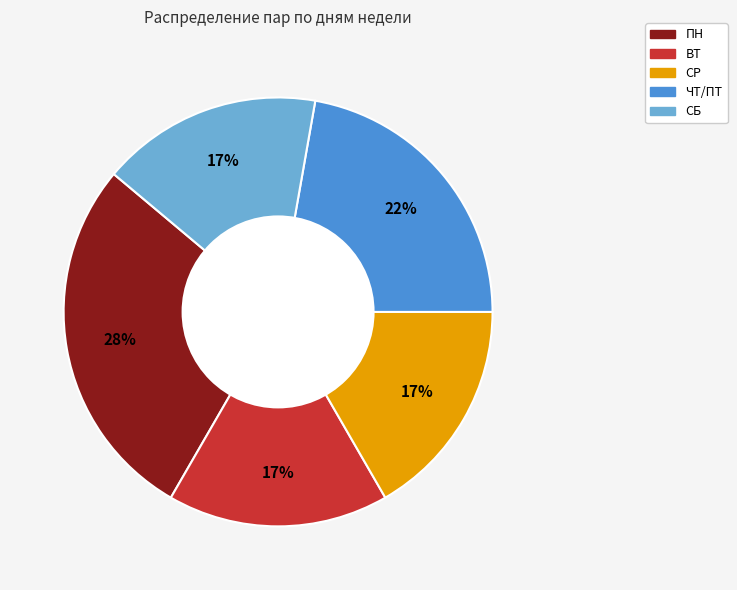

To the nearest percent, what is the difference between the largest and smallest slice percentages?

11%